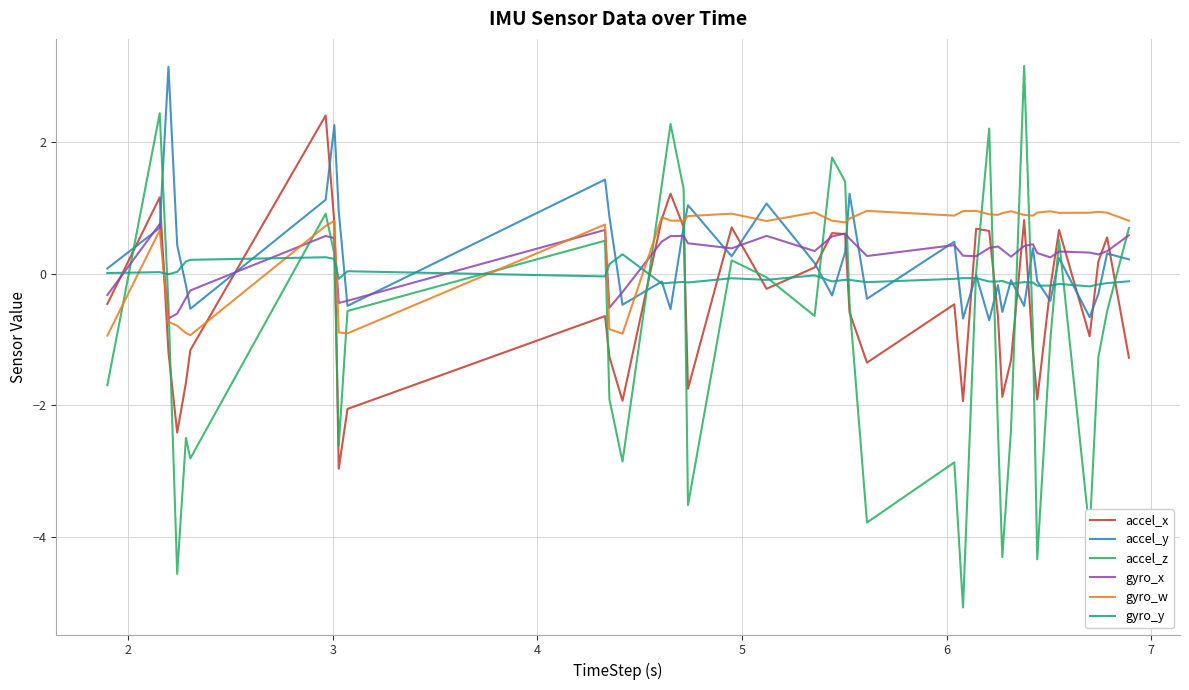

True or false: accel_y has more than 1 interior local peaks.

True